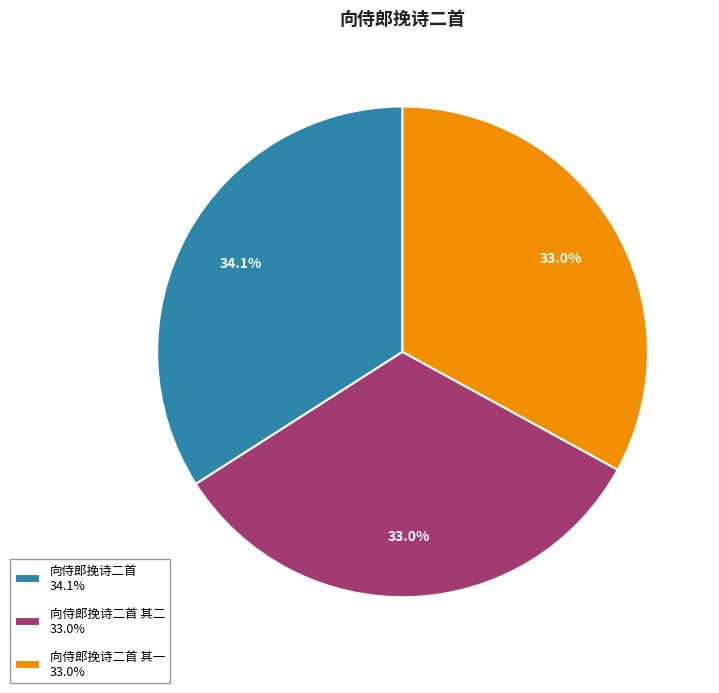

What is the ratio of the value at 向侍郎挽诗二首 其一 33.0% to the value at 向侍郎挽诗二首 其二 33.0%?

1.0